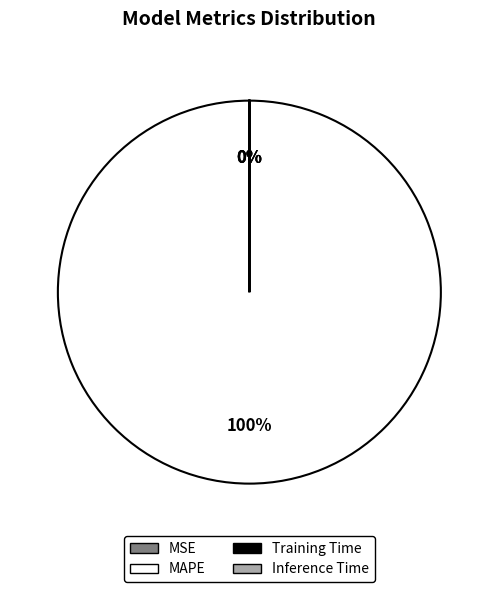

To the nearest percent, what is the difference between the largest and smallest slice percentages?

100%